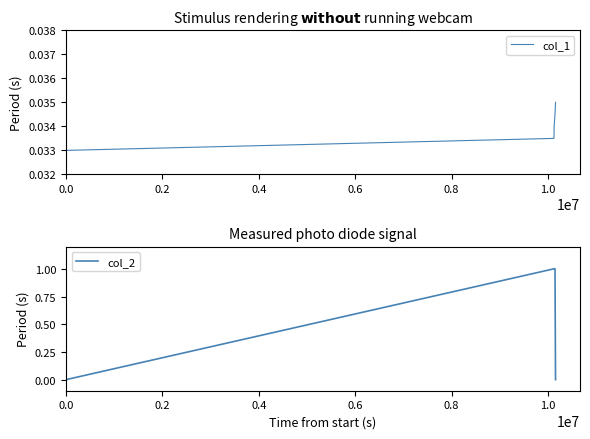

Count the number of data series in this chart.

2